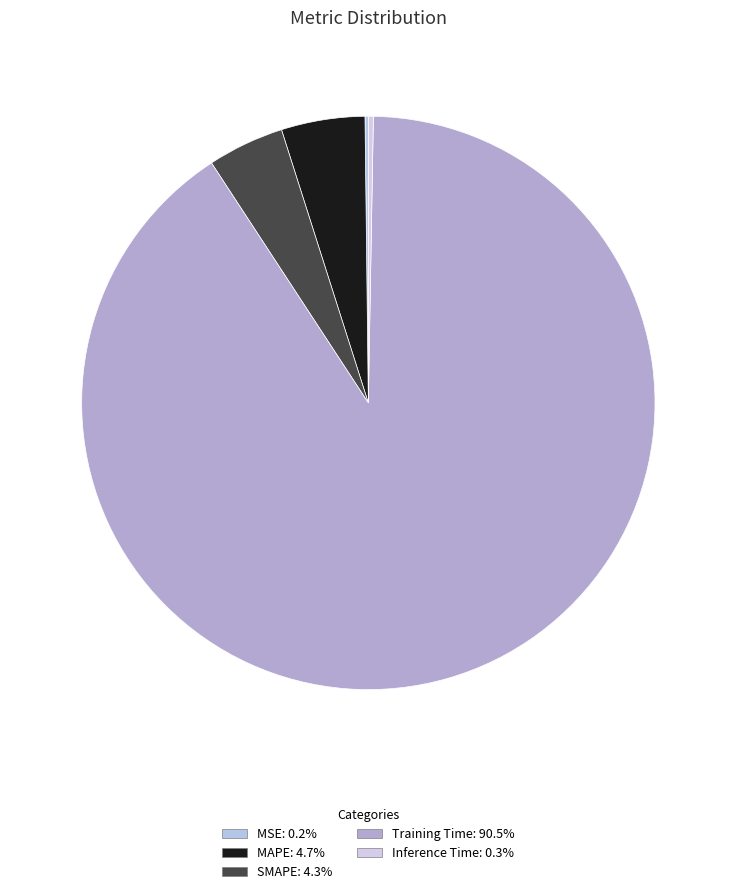

Rank the categories by value from lowest to highest.

MSE, Inference Time, SMAPE, MAPE, Training Time